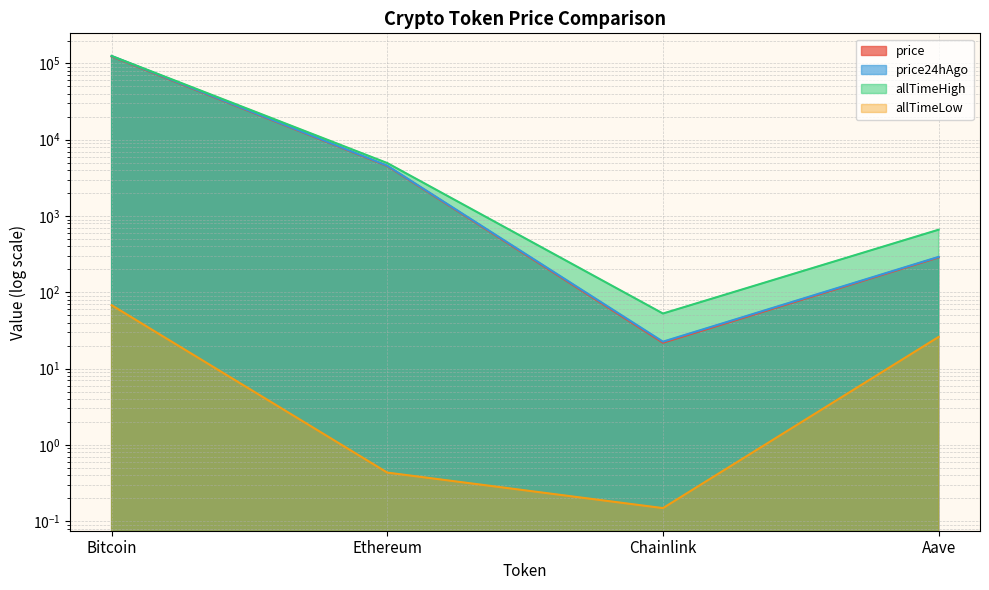

Reading left to right, list all the values displayed in this chart.

price: 123436.0	4520.0	21.8	286.7
price24hAgo: 125206.0	4570.4	22.5	291.5
allTimeHigh: 125506.0	4946.1	52.7	661.7
allTimeLow: 67.8	0.4	0.1	26.0